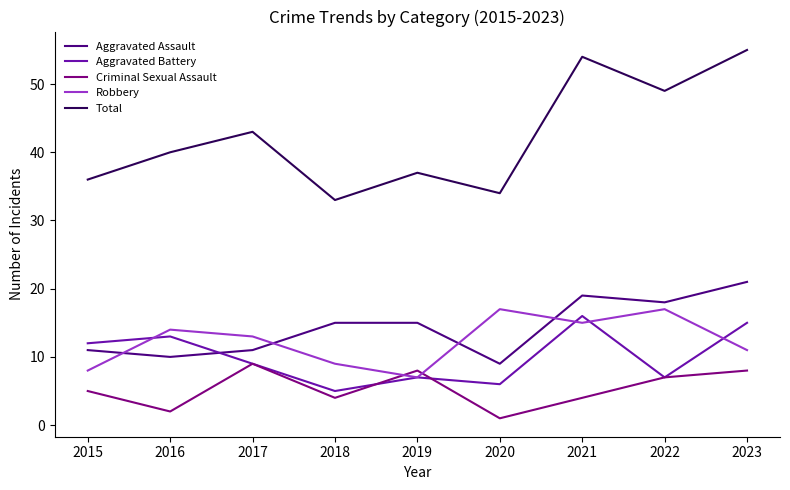

What are all the series names shown in the legend?

Aggravated Assault, Aggravated Battery, Criminal Sexual Assault, Robbery, Total